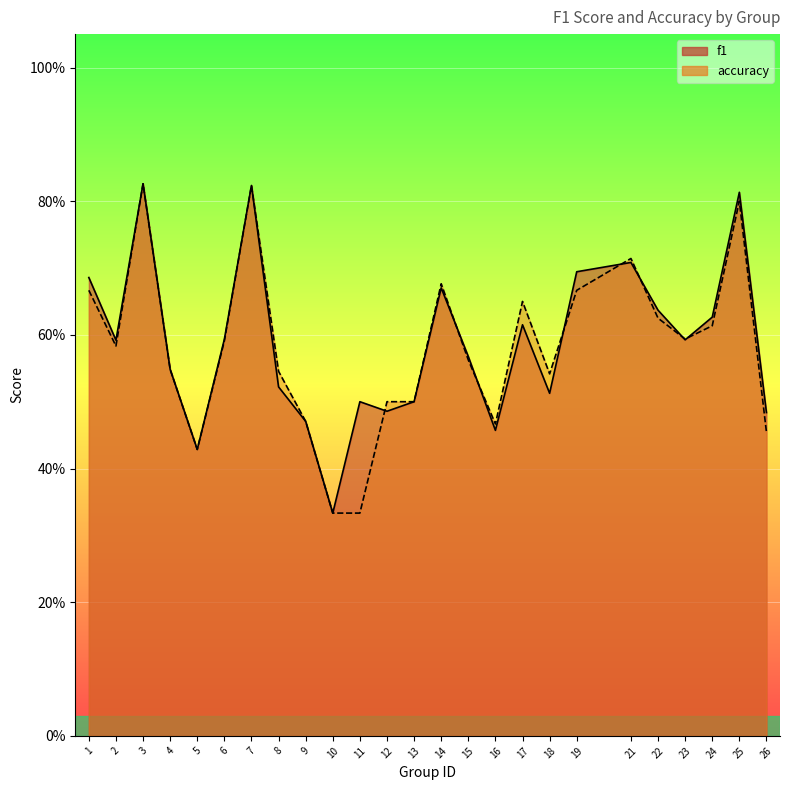

At how many categories does at least one series exceed 0?

25